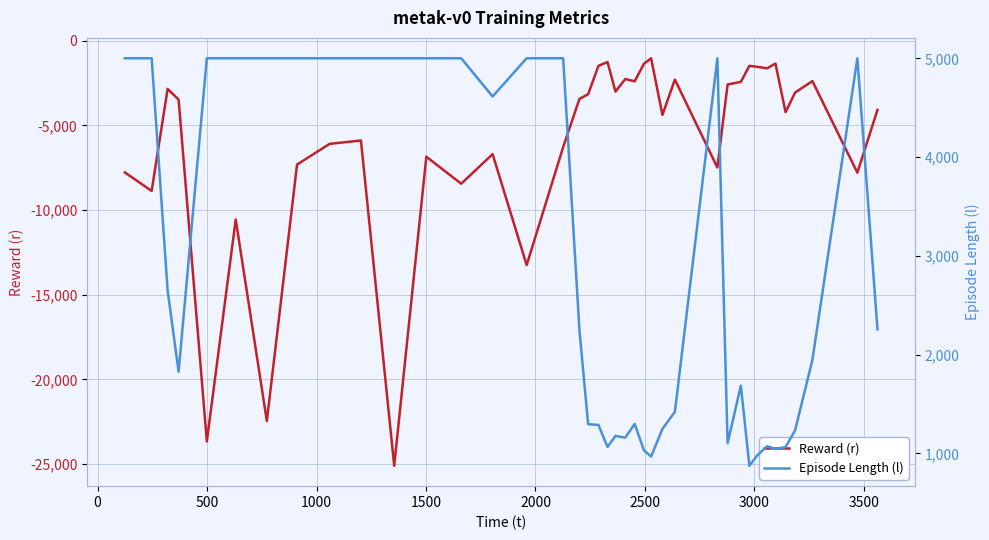

Rank the series by their average value, from highest to lowest.

Episode Length (l), Reward (r)